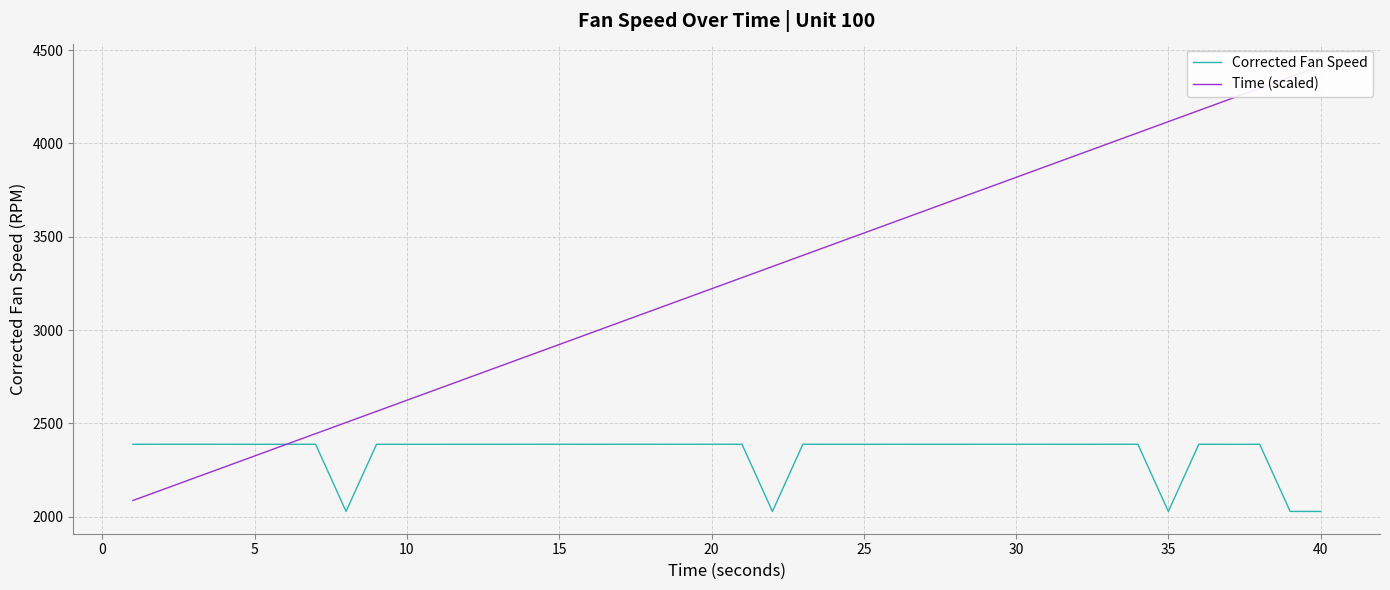

How many values in the Corrected Fan Speed series are below 2387?

5